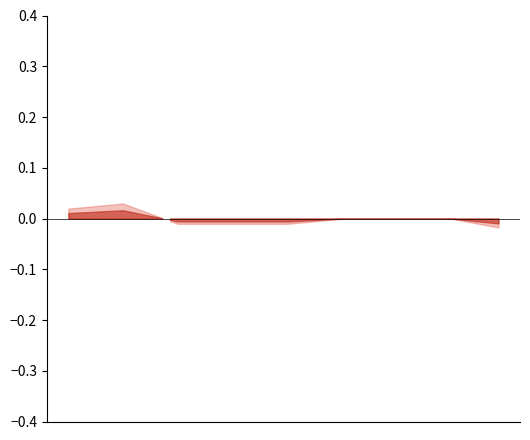

What is the label of the 35th point from the right?

2023-11-22